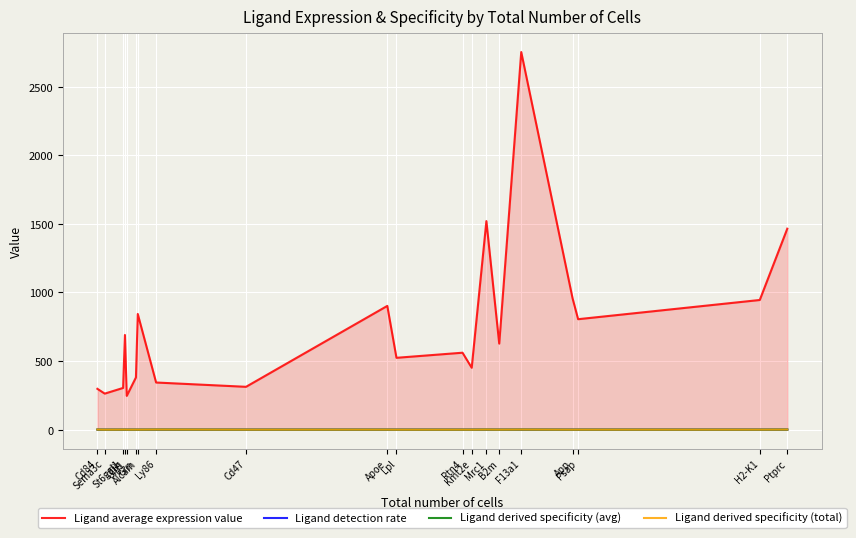

How many distinct data groups are displayed?

4